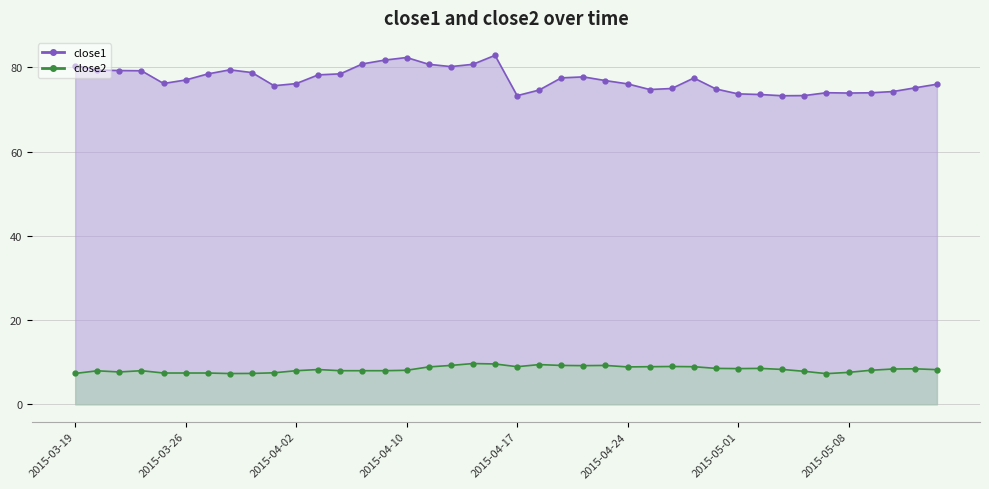

At which category does the chart reach its peak across all series?

2015-04-16